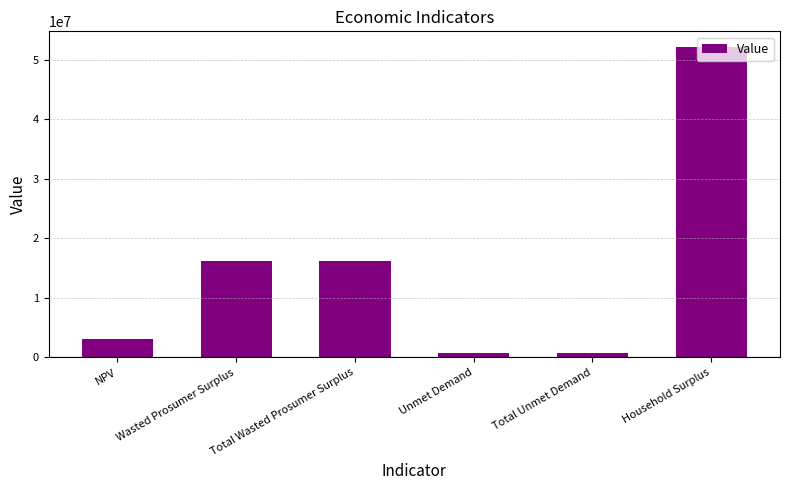

At which label does the data first exceed 16180818?

Wasted Prosumer Surplus